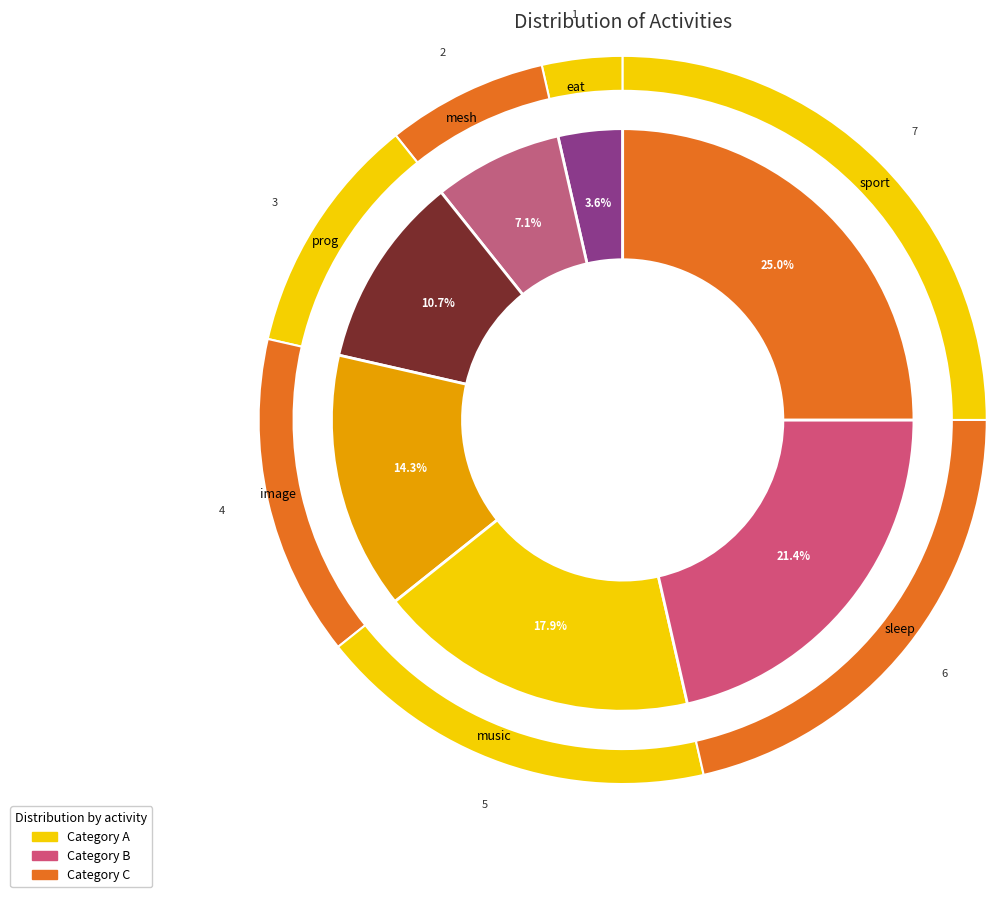

True or false: image accounts for 14% of the total.

True